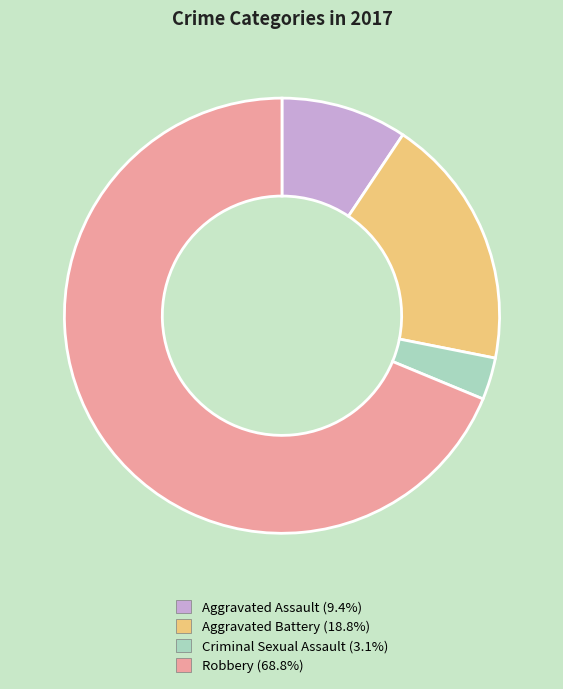

True or false: Robbery accounts for 69% of the total.

True